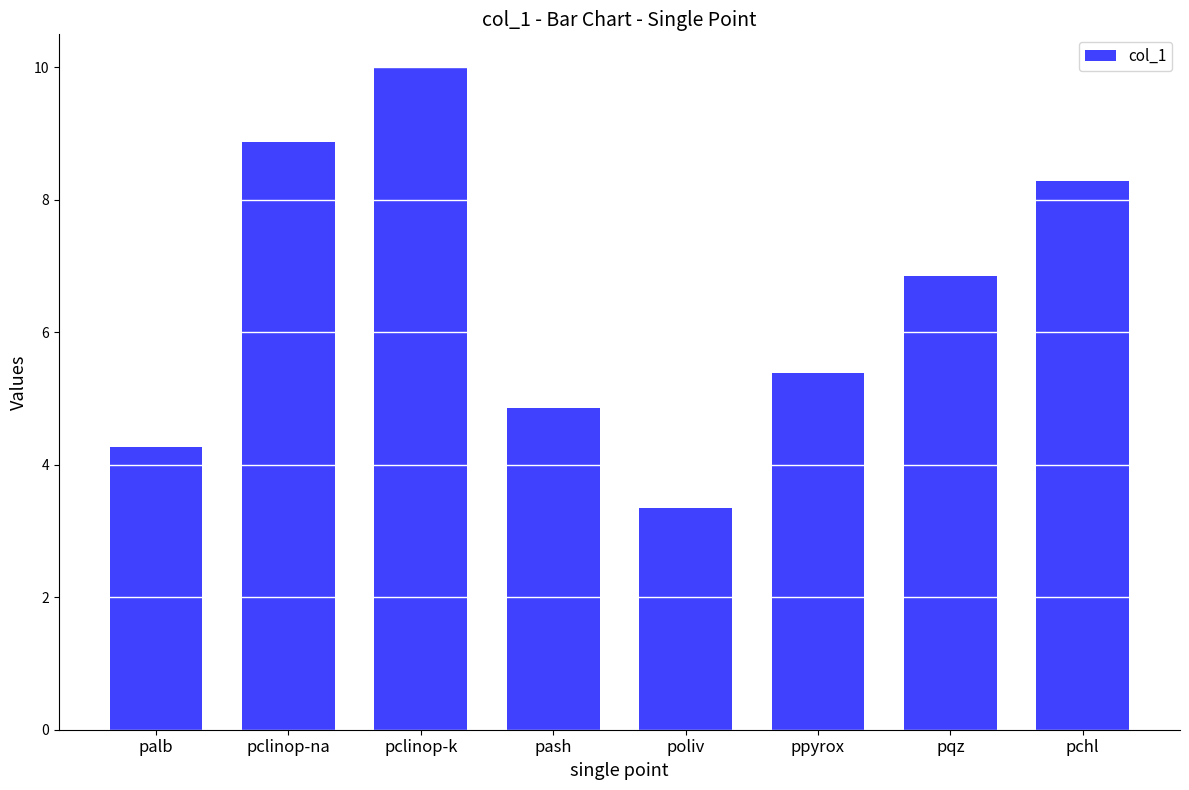

What is the maximum value shown in the chart?

10.0